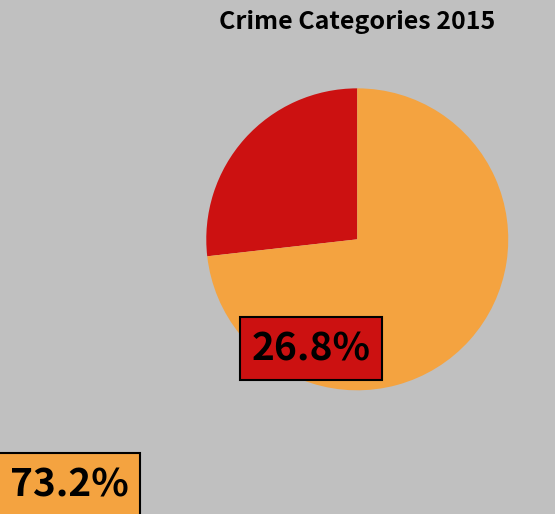

Is there any slice that represents more than half of the pie?

Yes